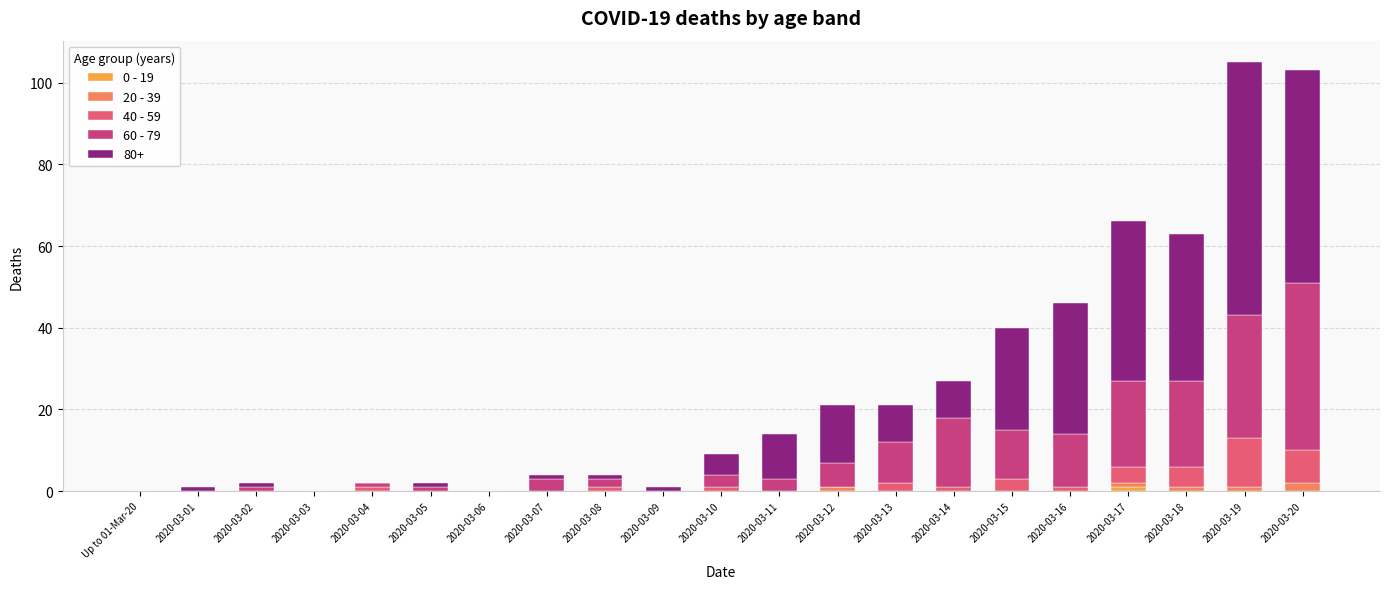

How many categories are shown in the chart?

21